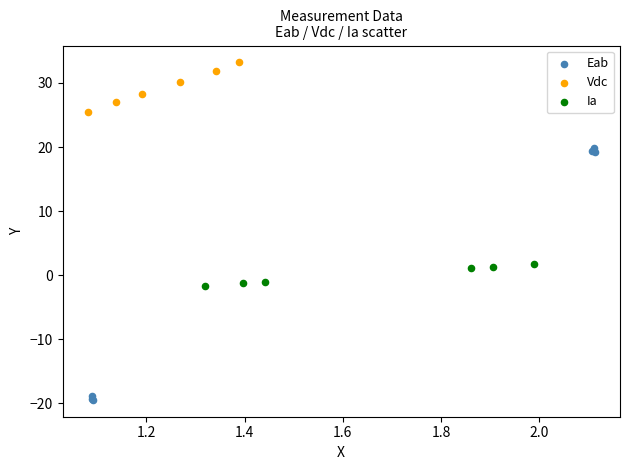

Which series reaches the maximum Y coordinate?

Vdc